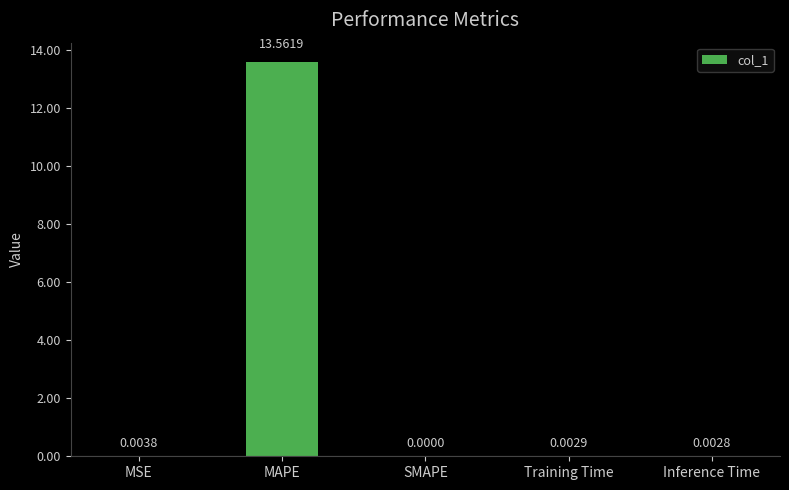

Where is the data nearest to the value 6?

MSE